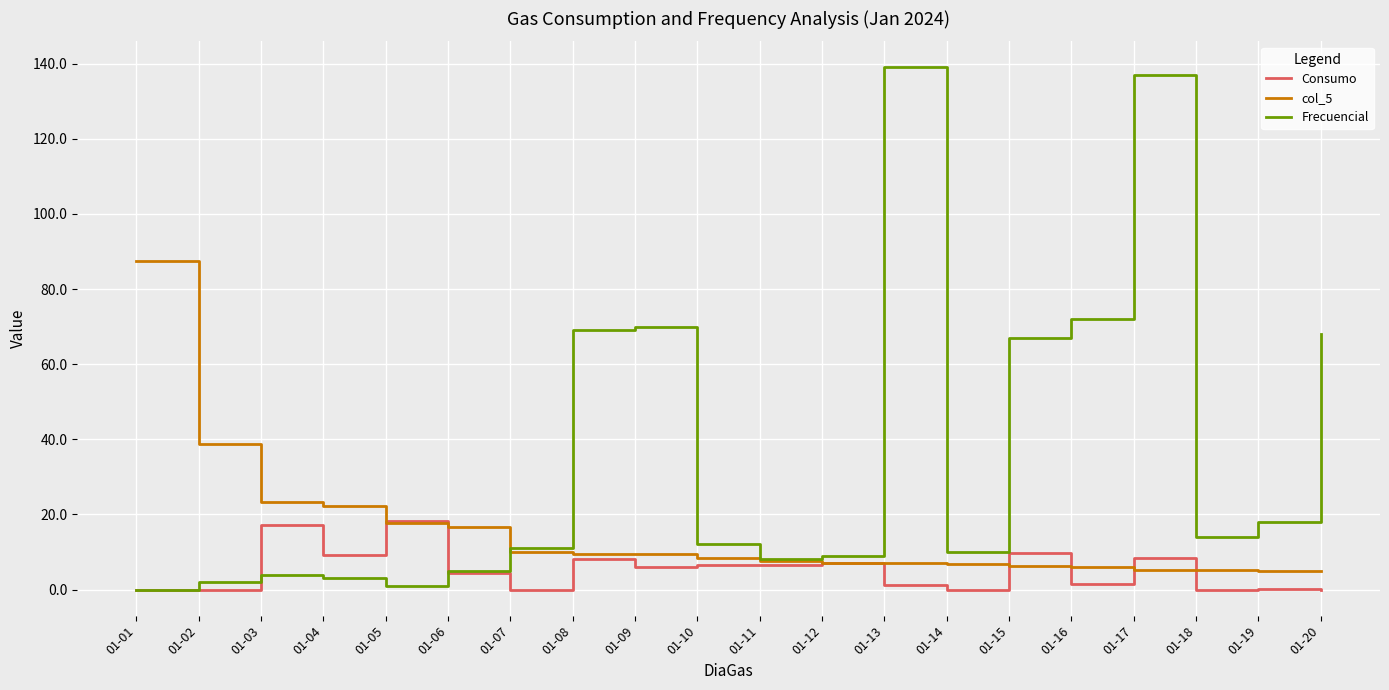

What is the maximum value for Consumo?

18.3